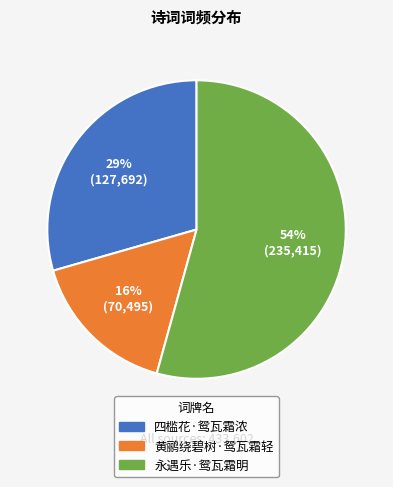

Is there a majority slice in this chart?

Yes